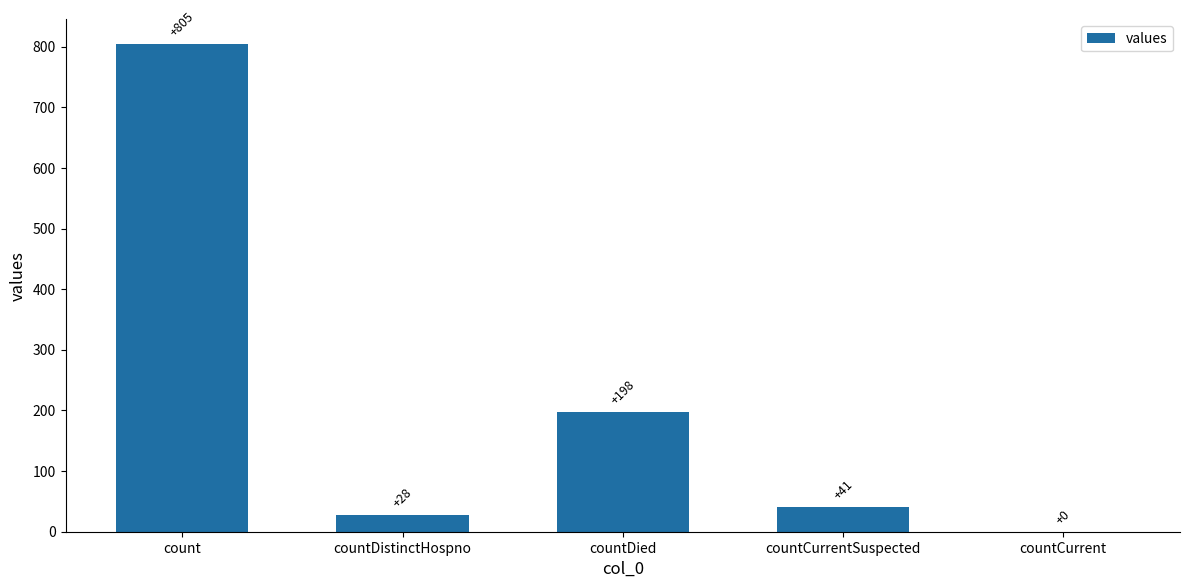

Which label corresponds to the largest value in the chart?

count